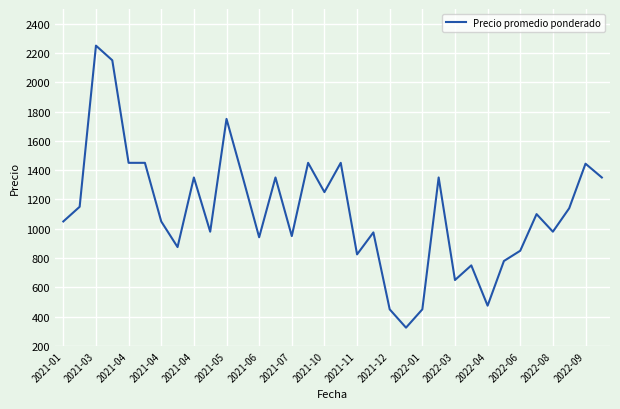

What is the greatest value displayed?

2250